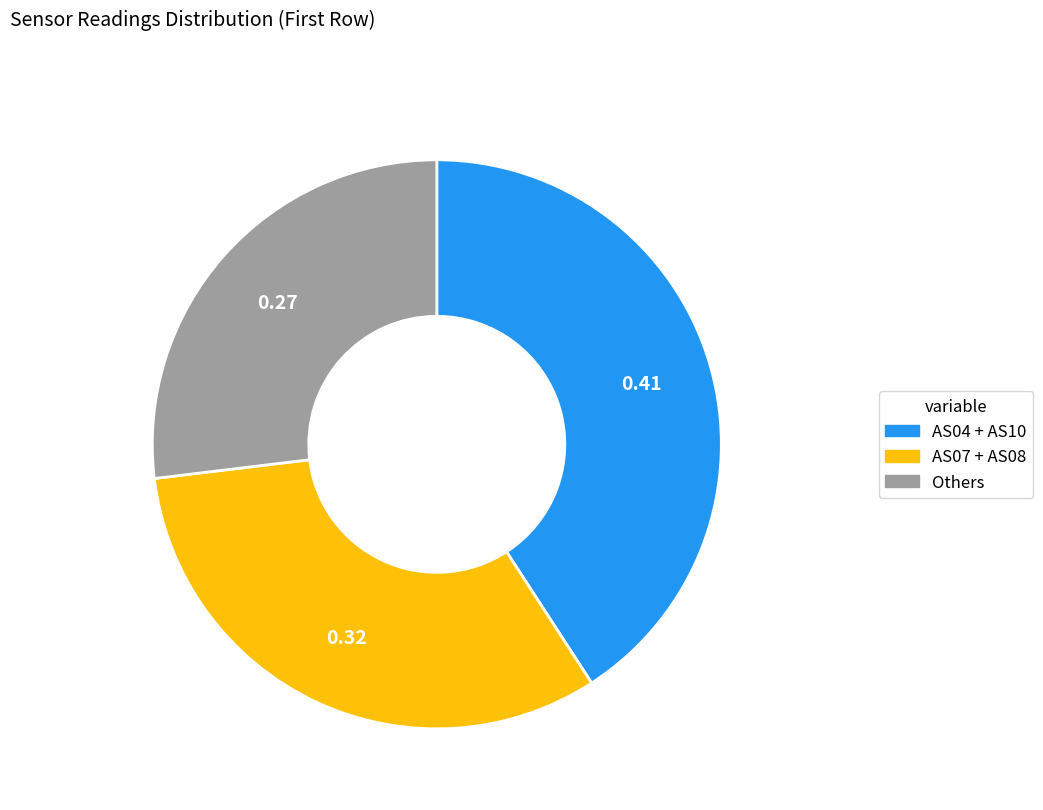

Does any single category account for the majority?

No